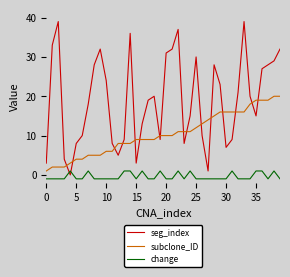

True or false: change and subclone_ID cross at least once.

False